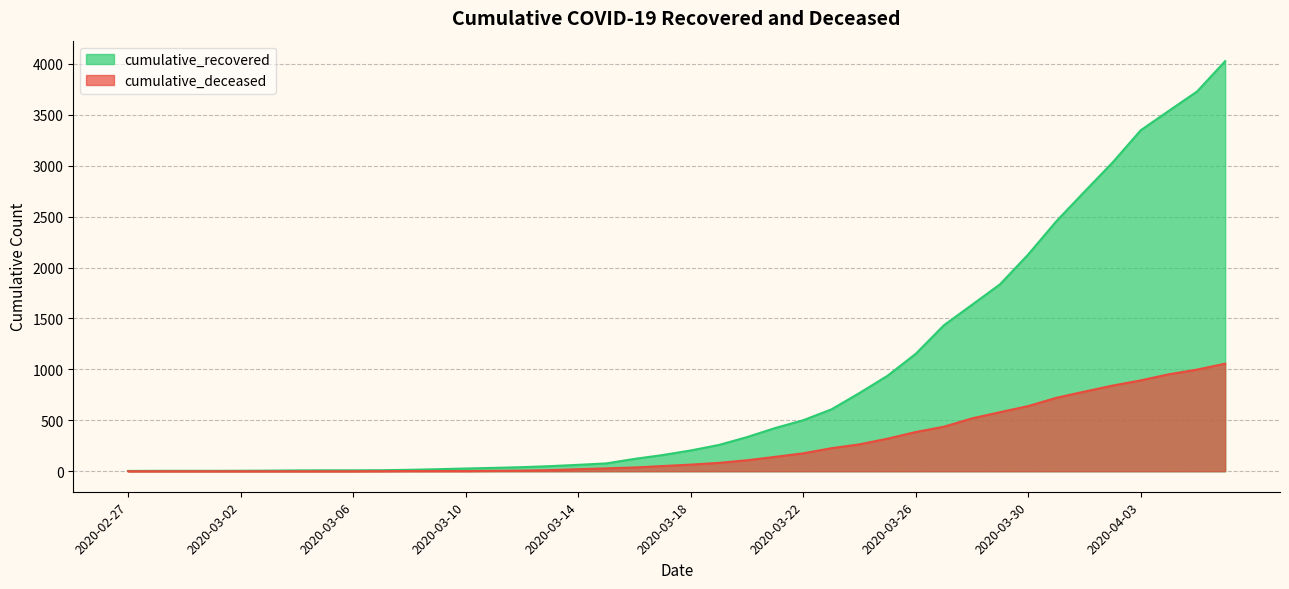

Reading left to right, what are all the values shown in this chart?

cumulative_recovered: 3	4	4	4	5	6	8	9	9	10	14	20	27	33	40	50	63	77	121	159	204	258	335	424	501	607	768	938	1153	1433	1634	1836	2129	2455	2745	3032	3348	3539	3728	4026
cumulative_deceased: 0	0	0	0	0	0	0	0	0	1	2	2	2	4	6	11	20	28	37	51	65	82	108	141	176	226	264	320	385	437	519	580	640	721	782	841	892	952	998	1056